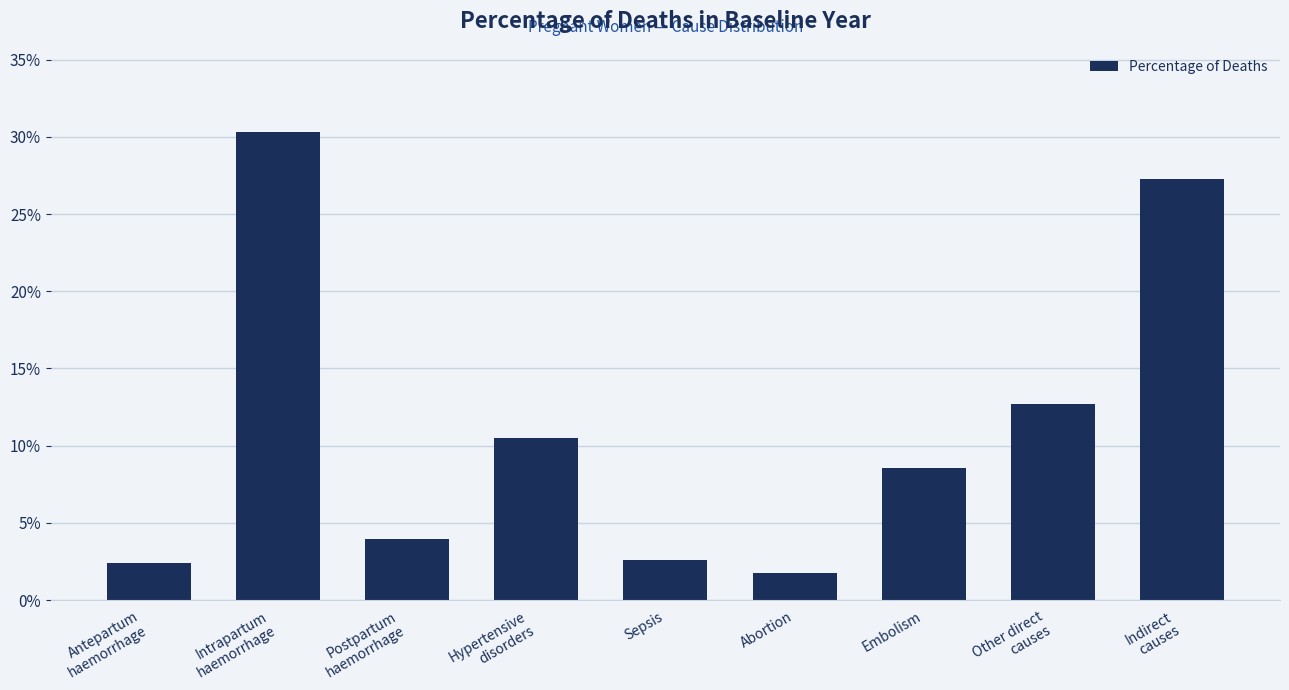

Reading left to right, what are all the values shown in this chart?

0.0	0.3	0.0	0.1	0.0	0.0	0.1	0.1	0.3